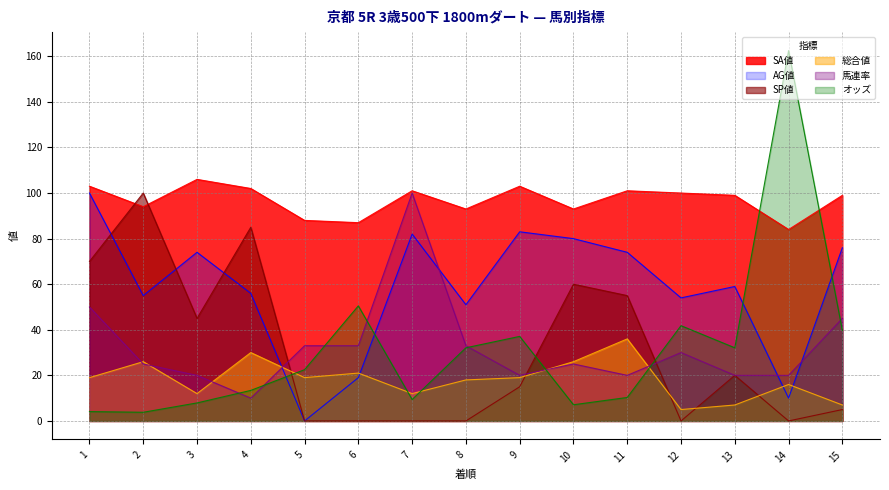

What is the difference between the highest and lowest values at 1?

98.9